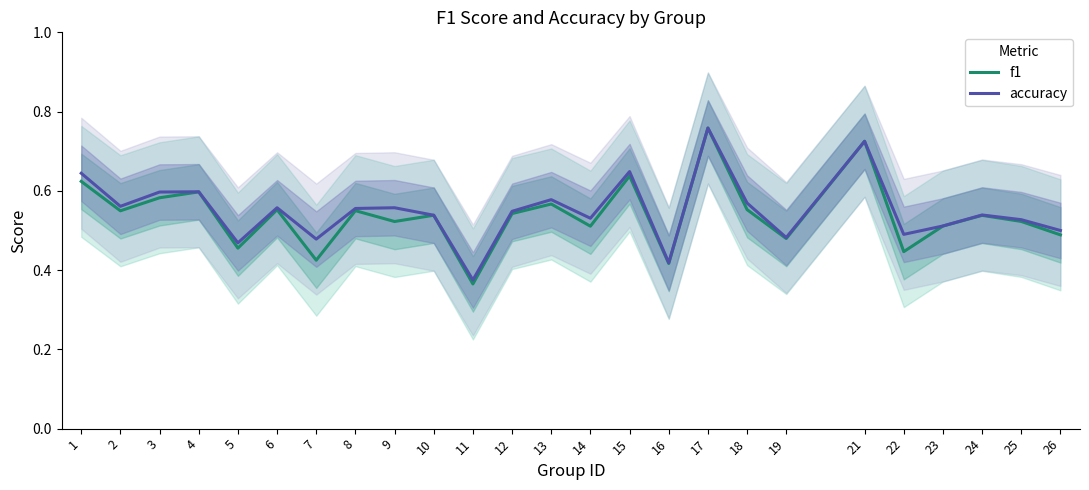

Which label corresponds to the smallest value in the chart?

11